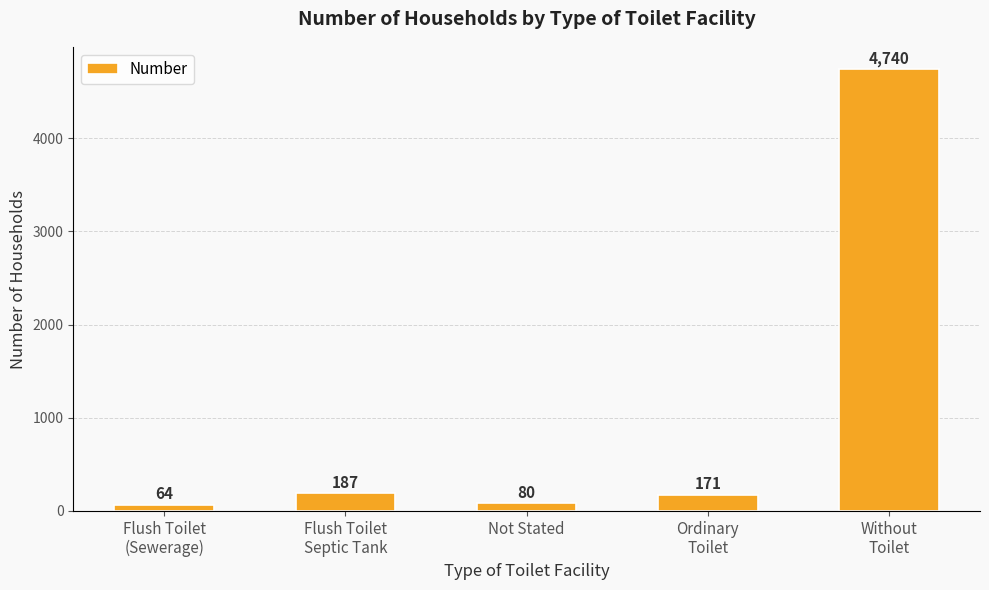

What is the change in value from Flush Toilet
Septic Tank to Not Stated?

-107